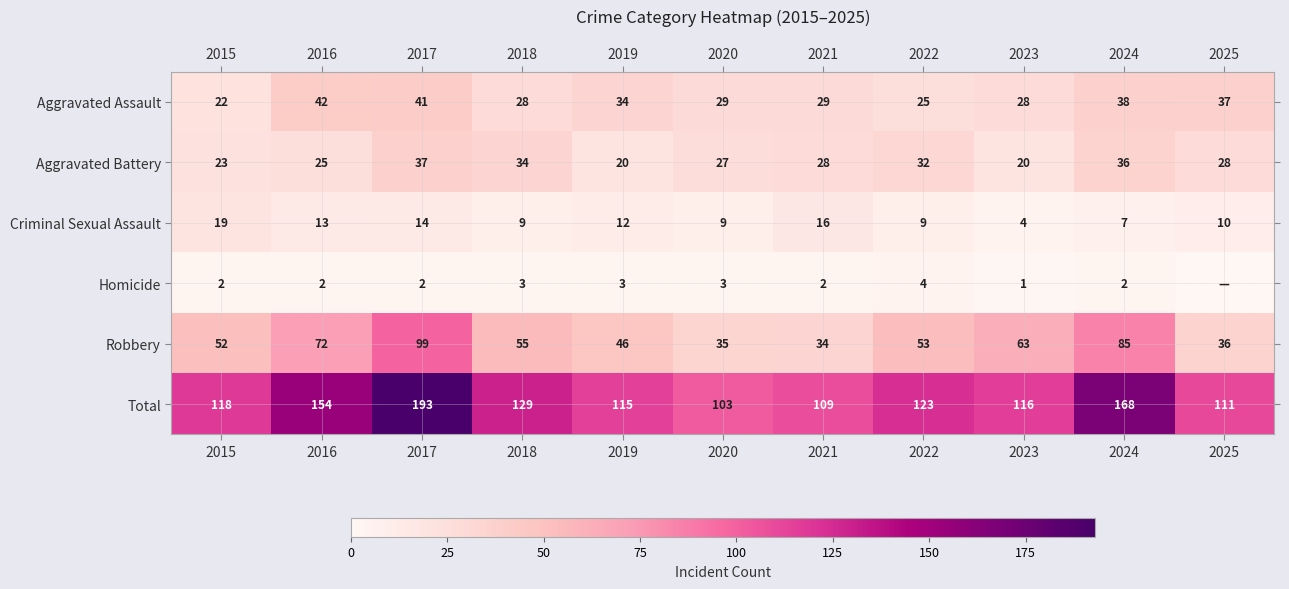

At 2019, list the series in order from largest to smallest.

Total, Robbery, Aggravated Assault, Aggravated Battery, Criminal Sexual Assault, Homicide